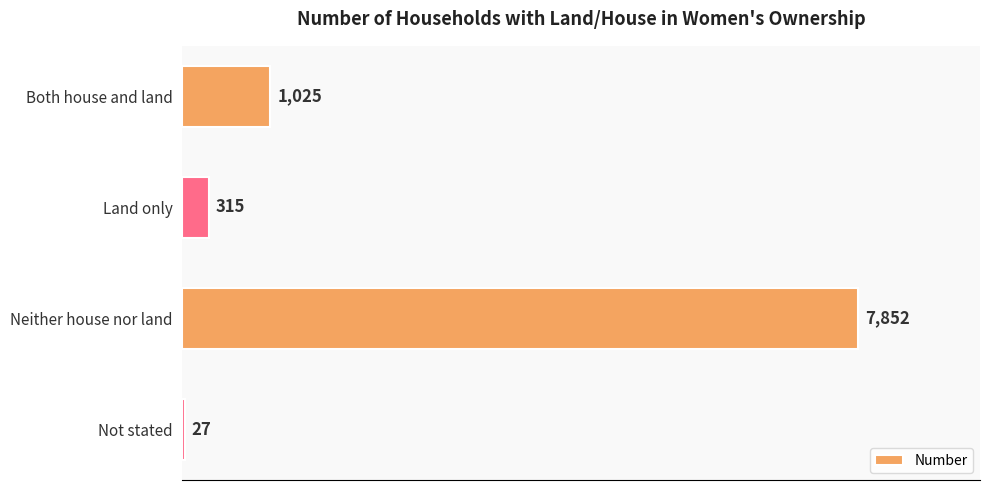

Count the number of data series in this chart.

1